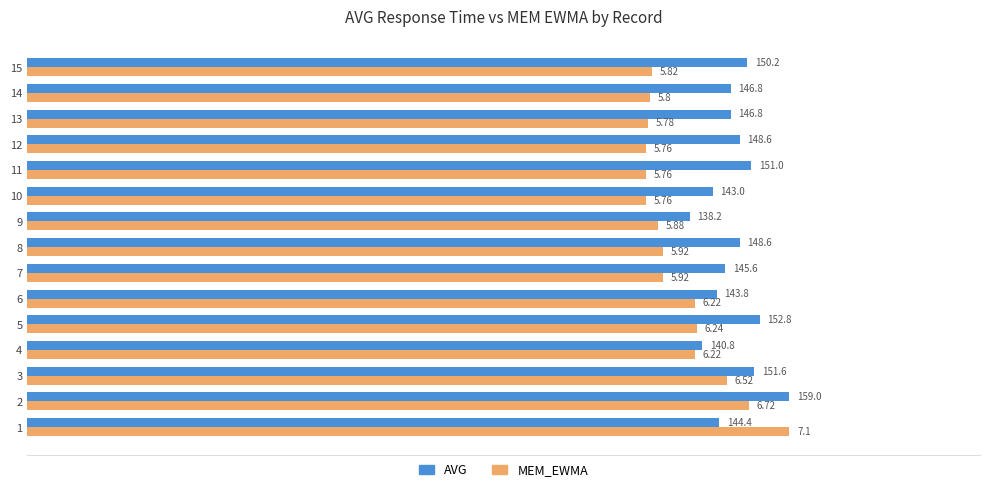

At 11, list the series in order from smallest to largest.

MEM_EWMA, AVG